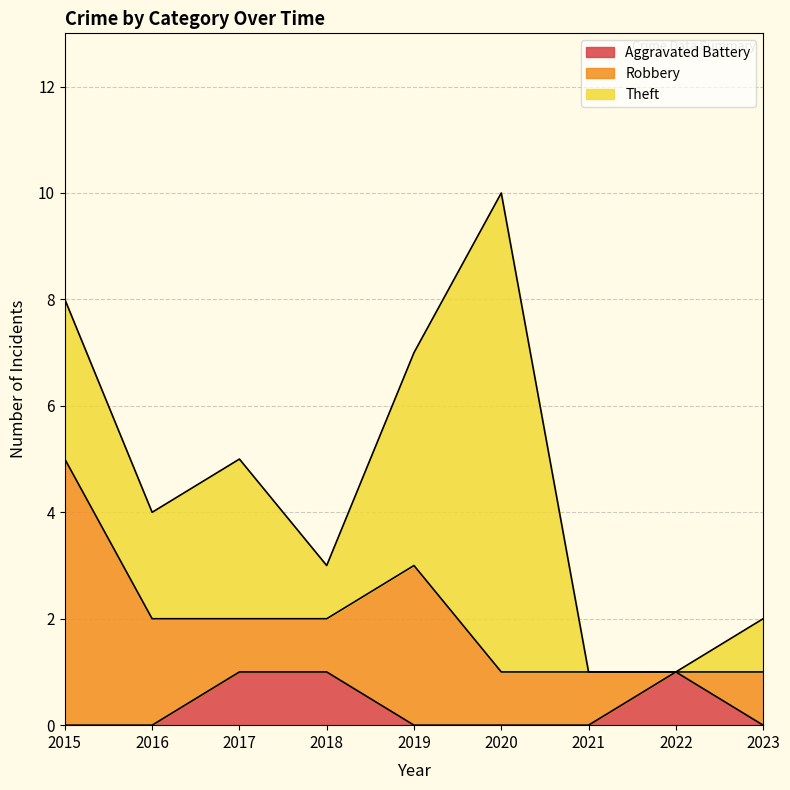

Reading left to right, extract all data points from this chart.

Aggravated Battery: 2015=0	2016=0	2017=1	2018=1	2019=0	2020=0	2021=0	2022=1	2023=0
Robbery: 2015=5	2016=2	2017=1	2018=1	2019=3	2020=1	2021=1	2022=0	2023=1
Theft: 2015=3	2016=2	2017=3	2018=1	2019=4	2020=9	2021=0	2022=0	2023=1